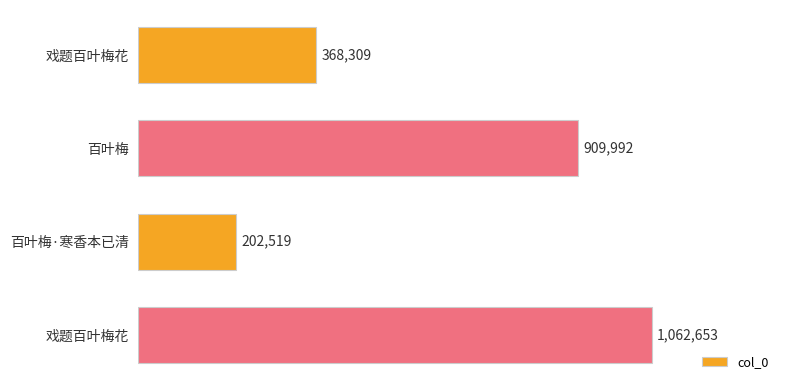

How many categories are shown in the chart?

4